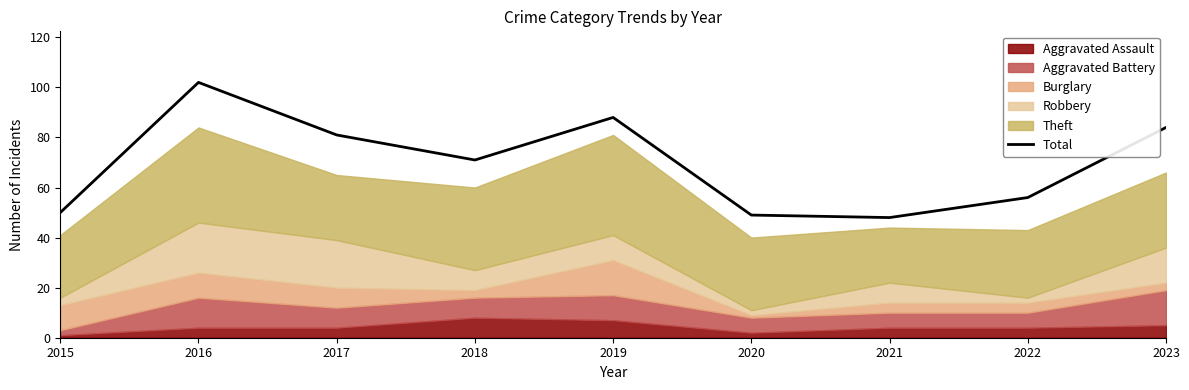

How many interior local peaks (higher than both neighbors) does the data have?

2